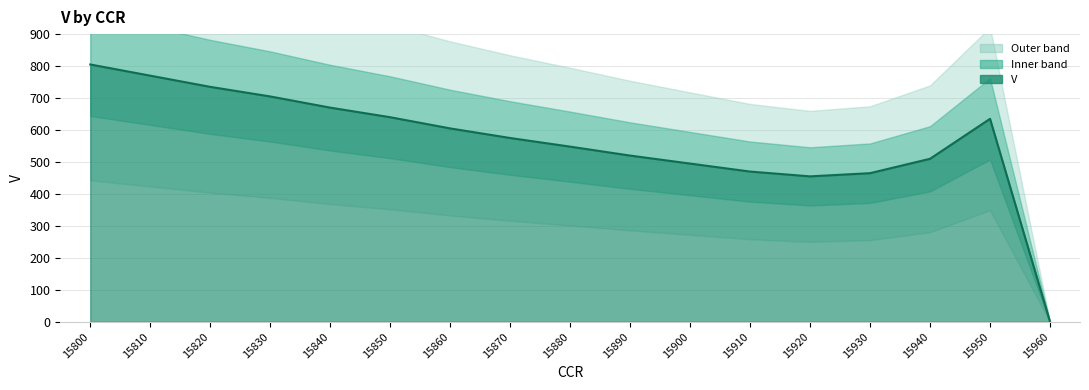

How many interior local peaks (higher than both neighbors) does the data have?

1